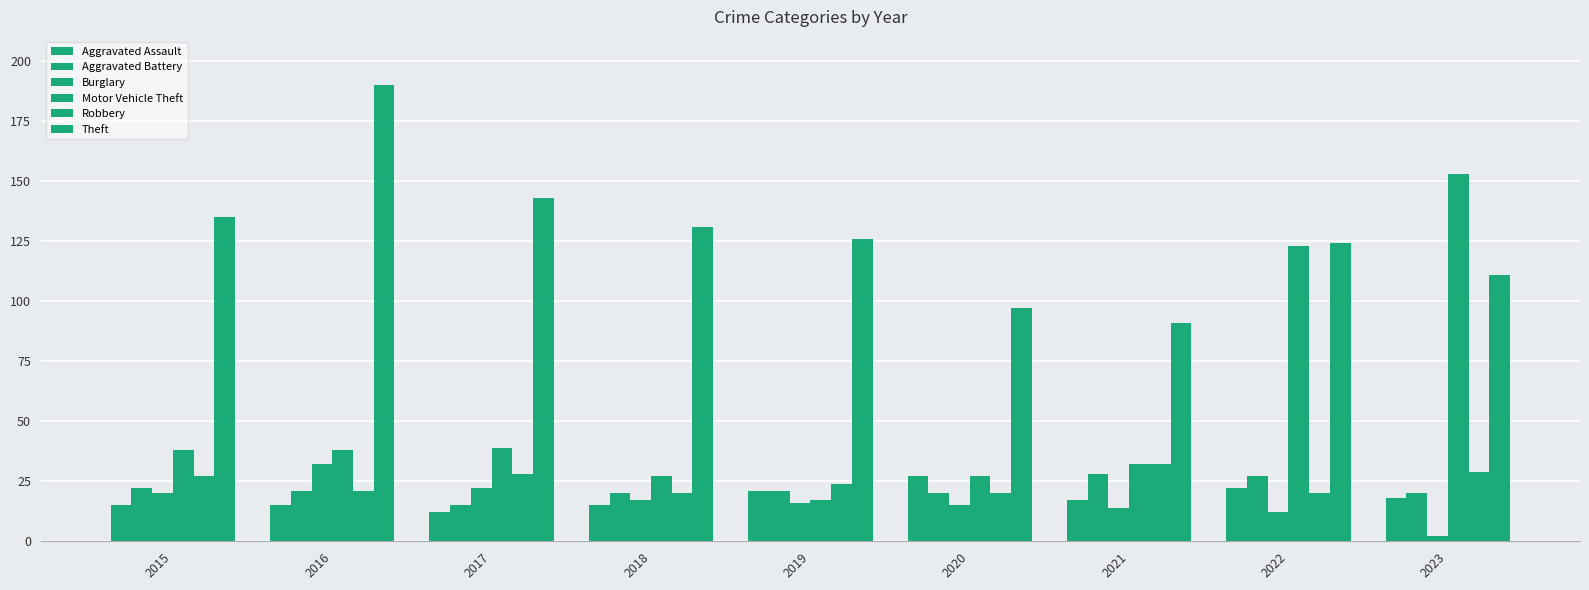

What is the sum of all Aggravated Assault values?

162